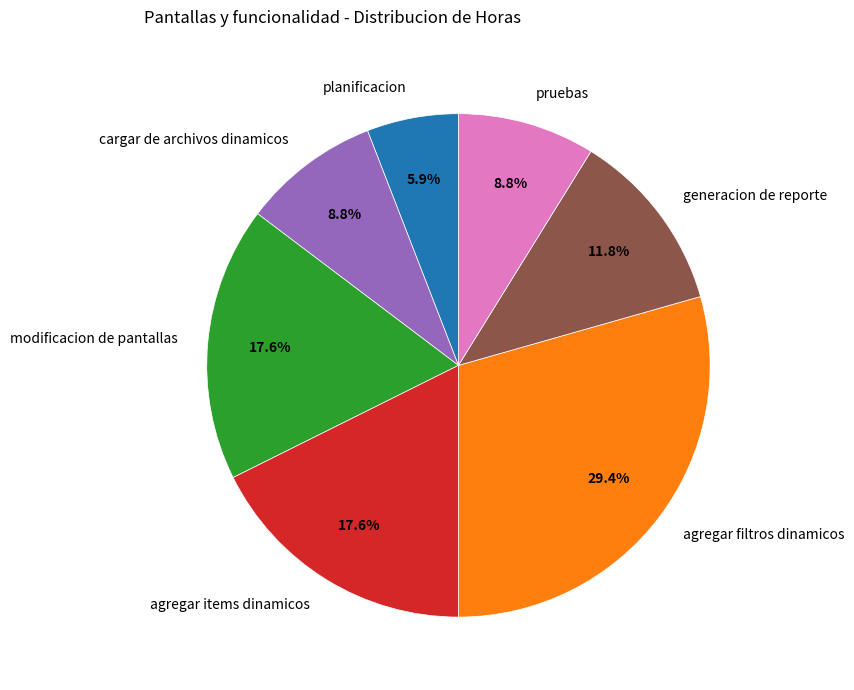

Do pruebas and generacion de reporte together represent more than half of the pie?

No